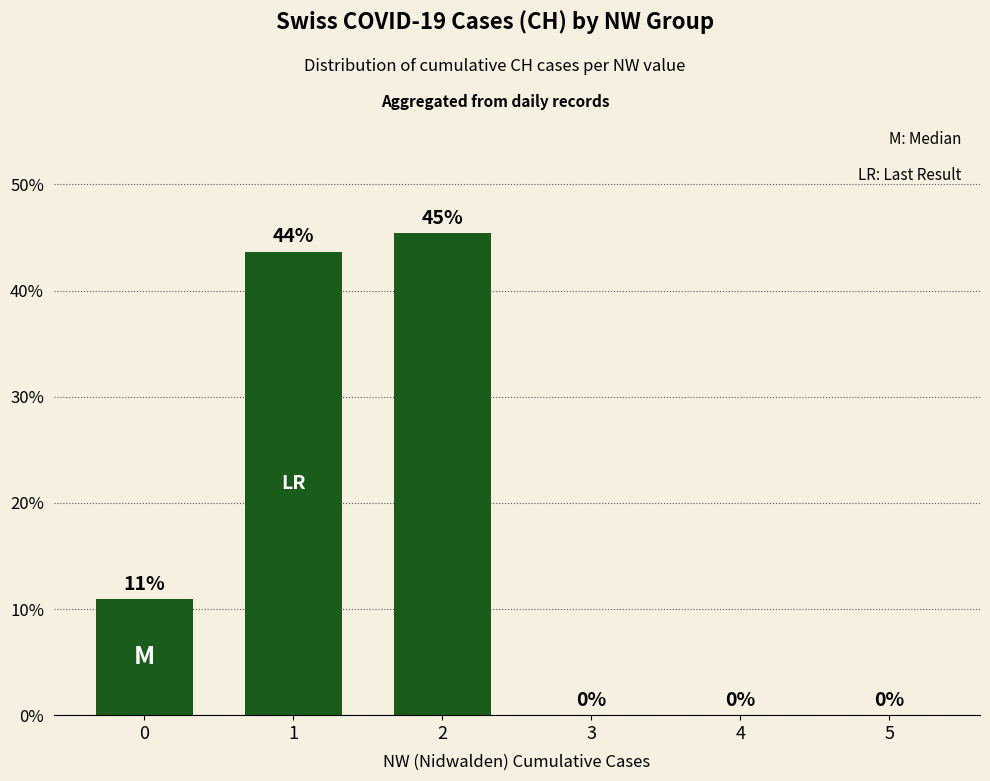

What is the sum of all values?

100.0